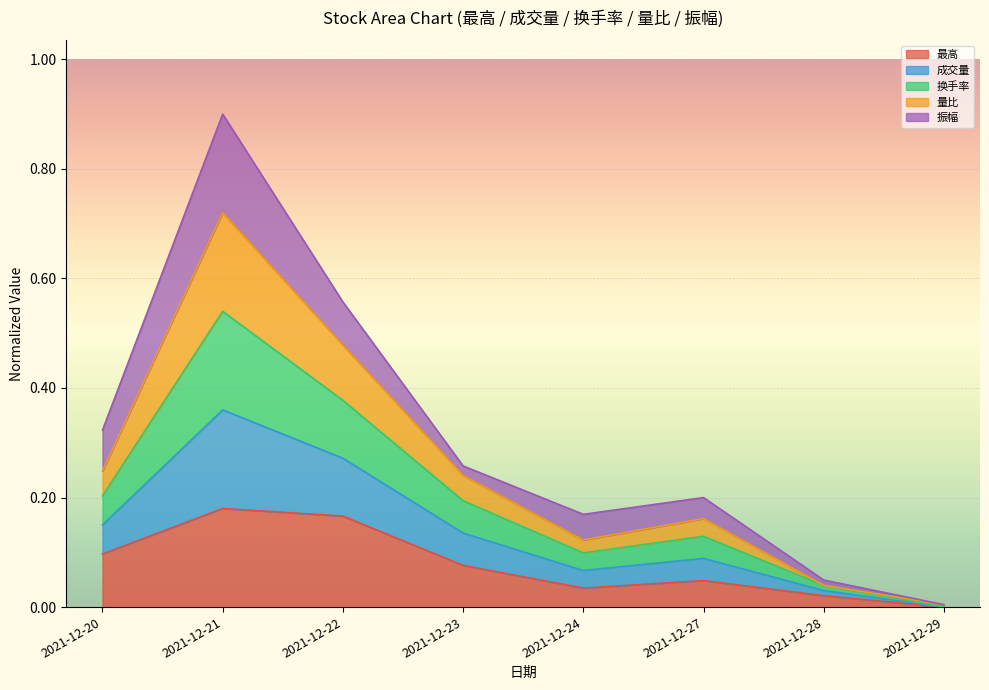

True or false: 量比 and 换手率 intersect in this chart.

False